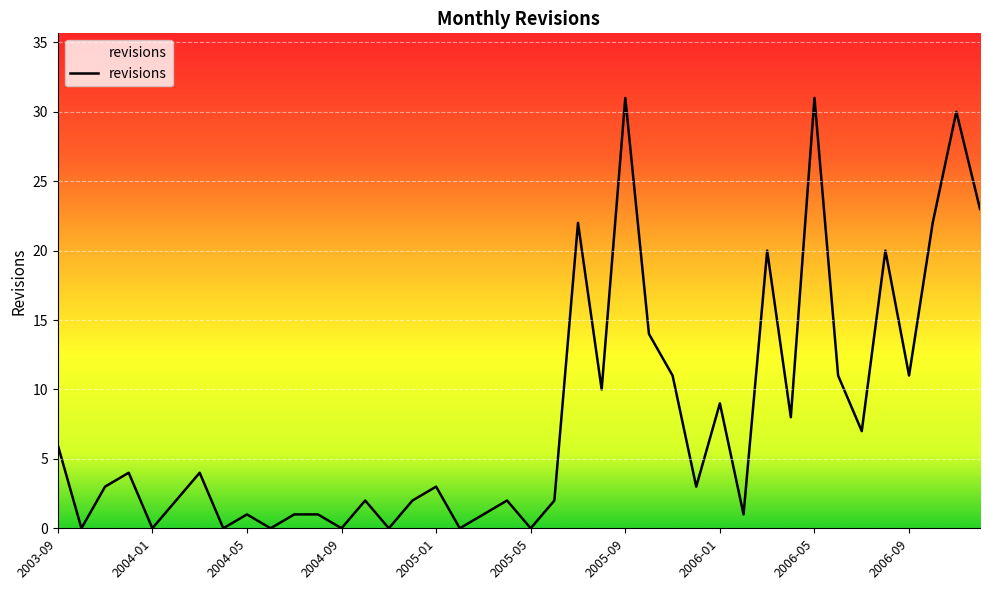

Does the chart have visible grid lines?

Yes